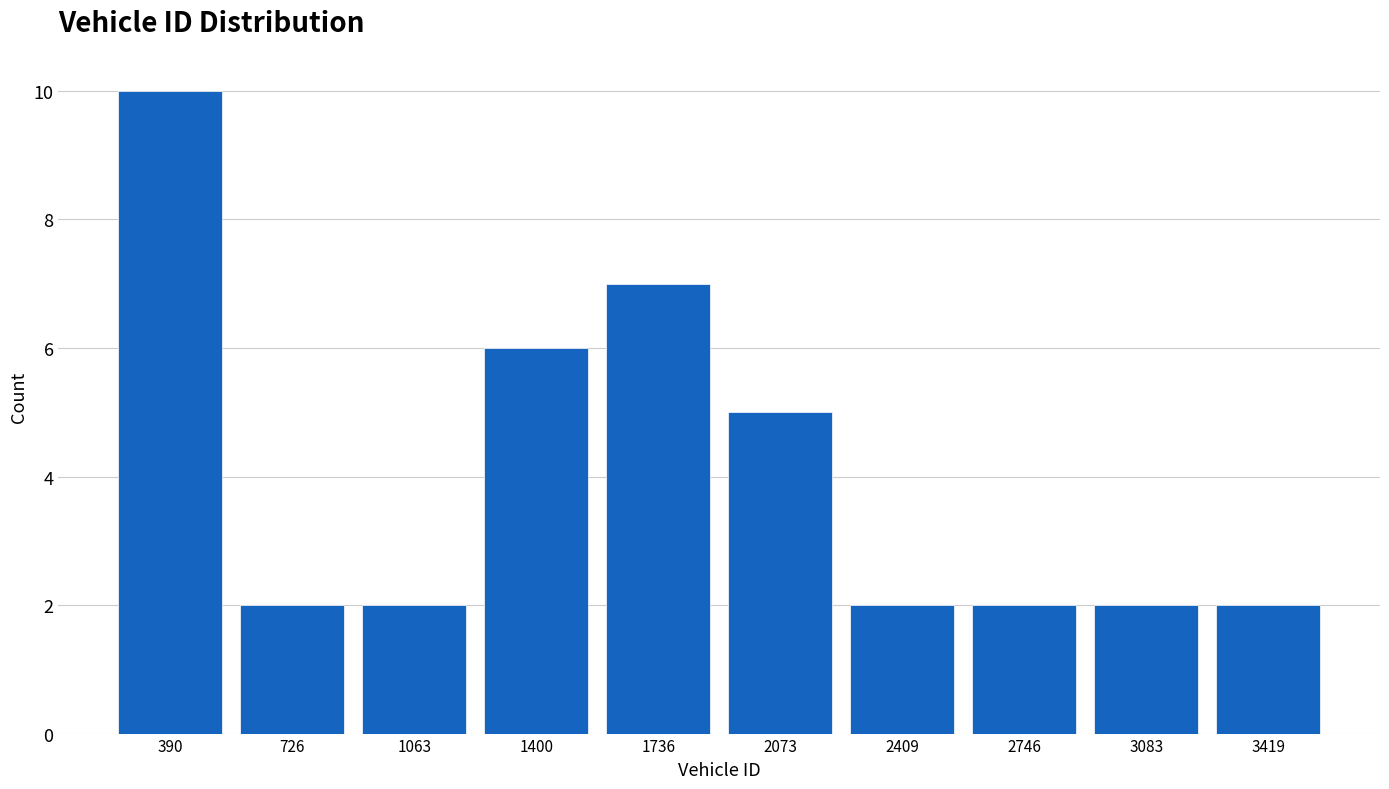

Over which range of the x-axis is the bar tallest?

200 to 550